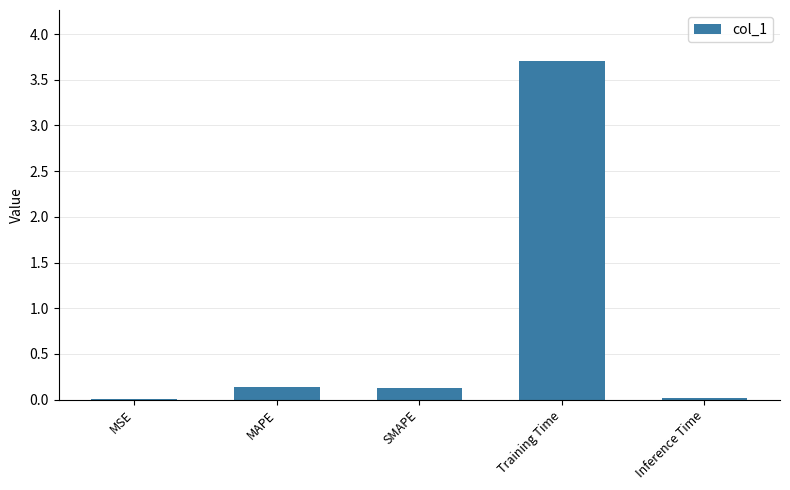

What is the sum of all values?

4.0